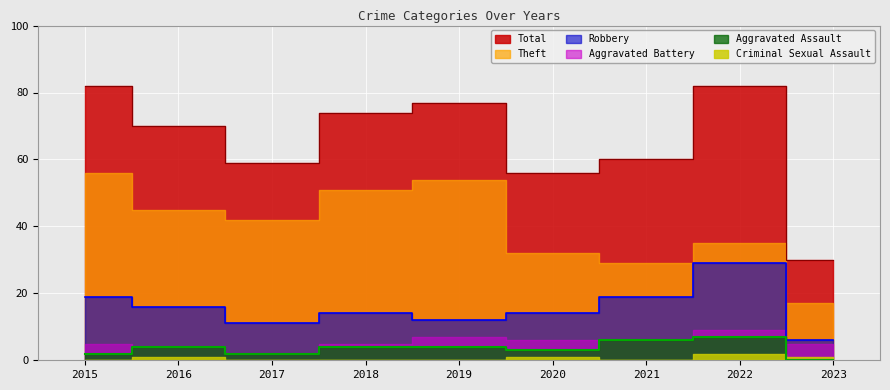

In Total, how many points are higher than both neighbors (excluding endpoints)?

2